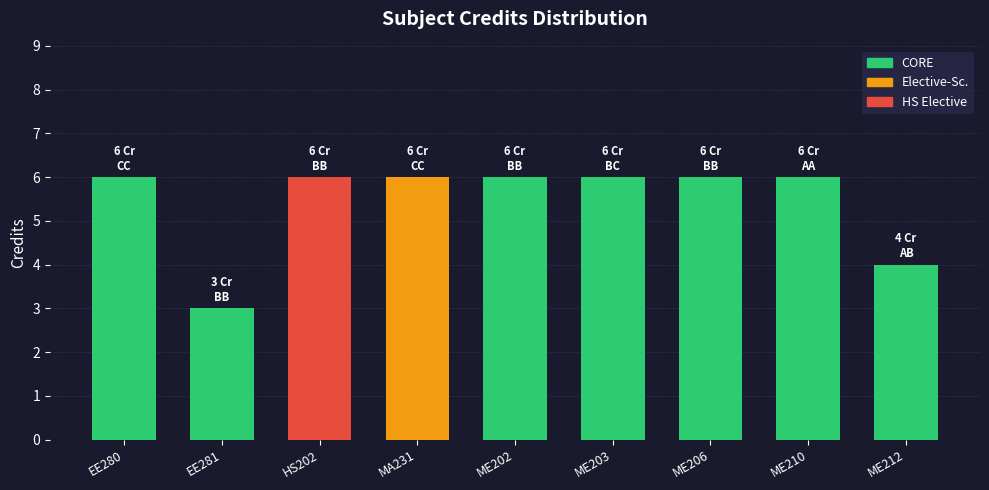

What is the ratio of the value at ME203 to the value at EE280?

1.0